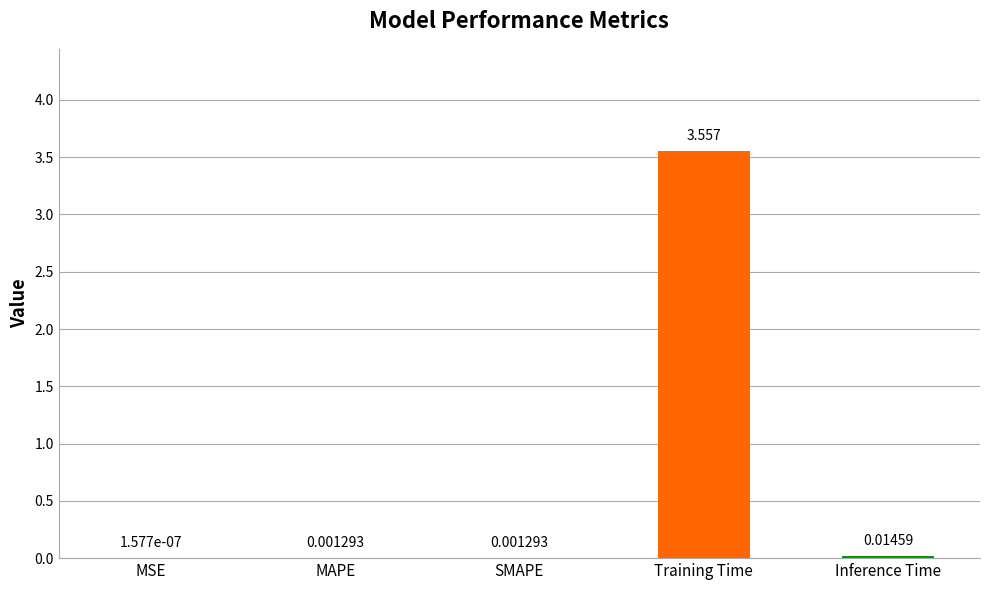

Which label corresponds to the largest value in the chart?

Training Time